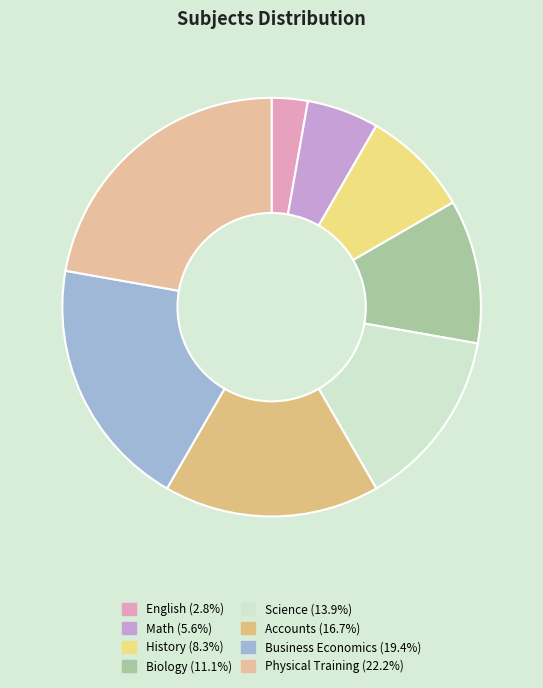

Is there any slice that represents more than half of the pie?

No